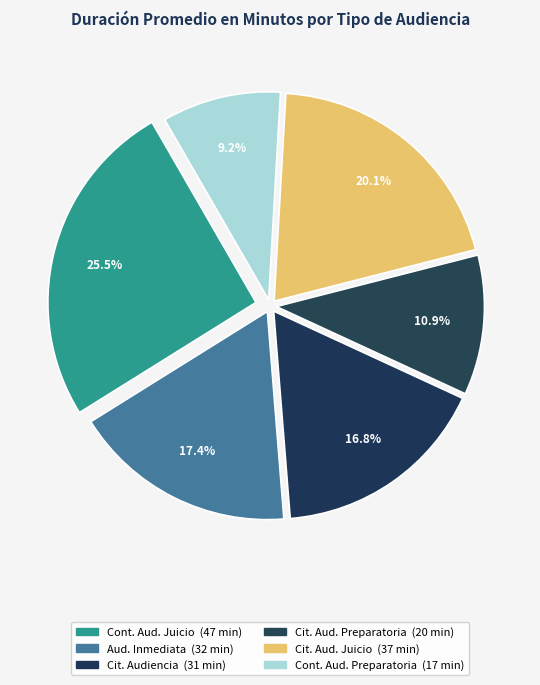

Is there a majority slice in this chart?

No